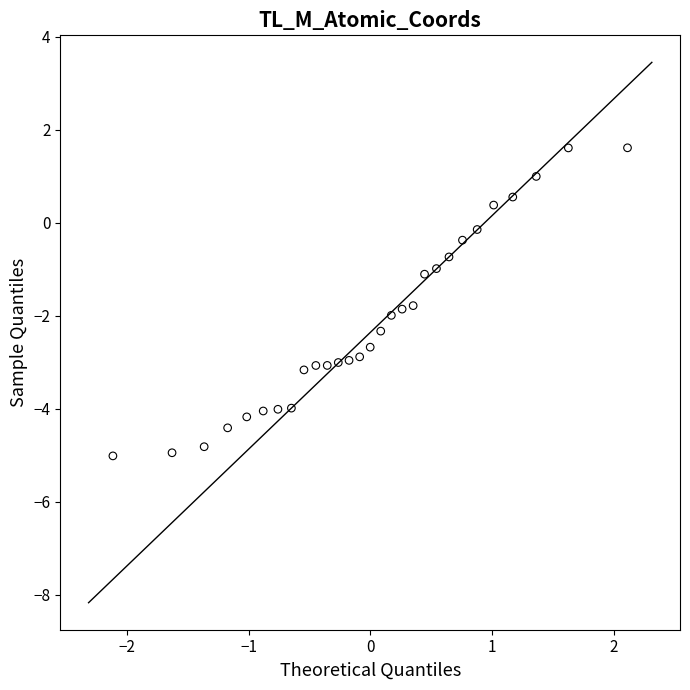

What is the range of X values (max minus min)?

4.2